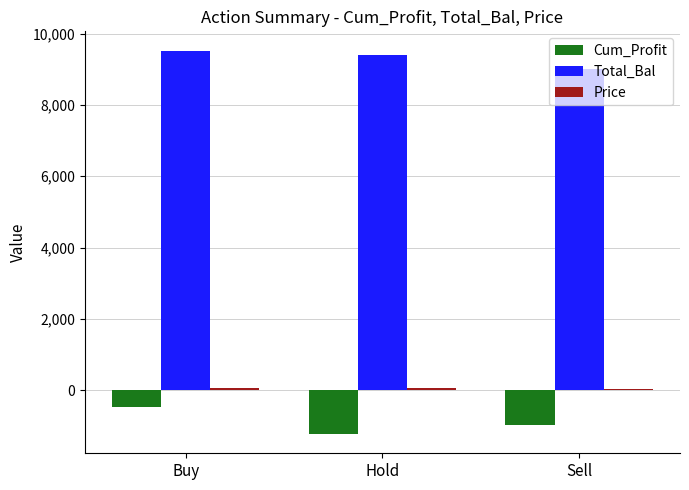

What is the value of the Total_Bal bar at the 1st from the left?

9528.4